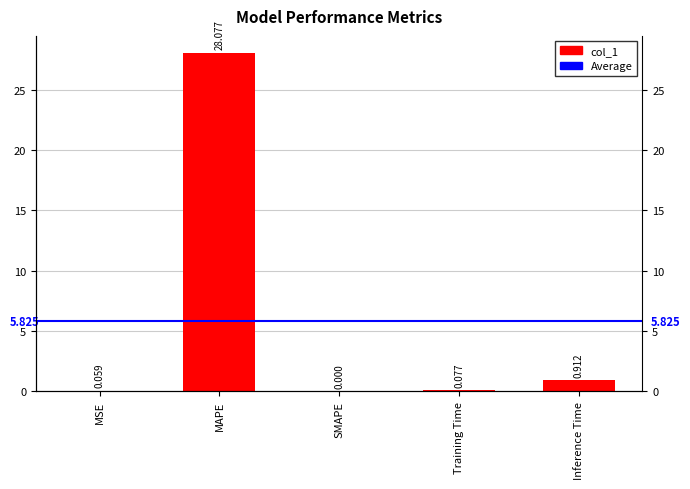

What position from the left is Training Time?

4